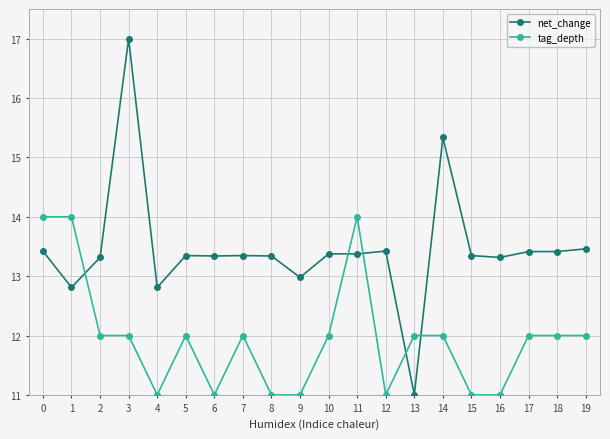

True or false: tag_depth has more than 0 points higher than both neighbors.

True